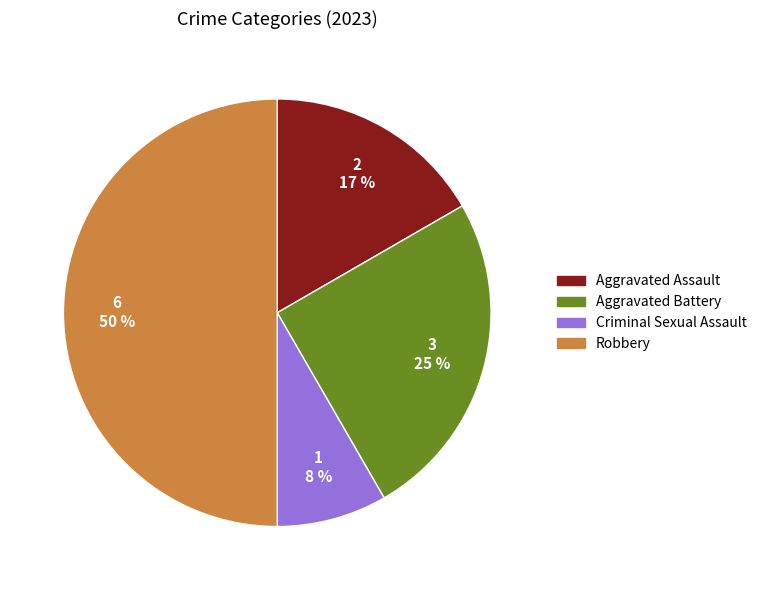

Combined, do Aggravated Battery and Aggravated Assault account for over 50%?

No